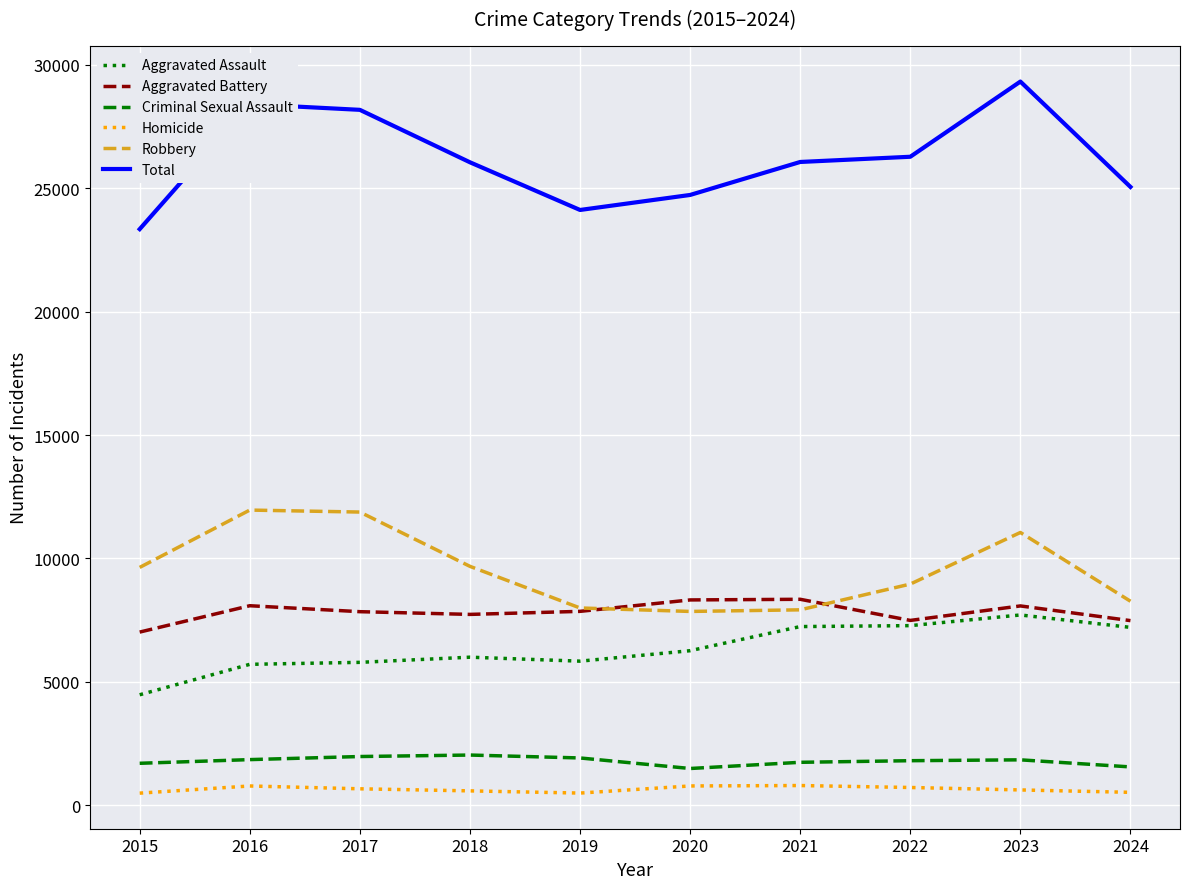

Which series has the largest total across all categories?

Total